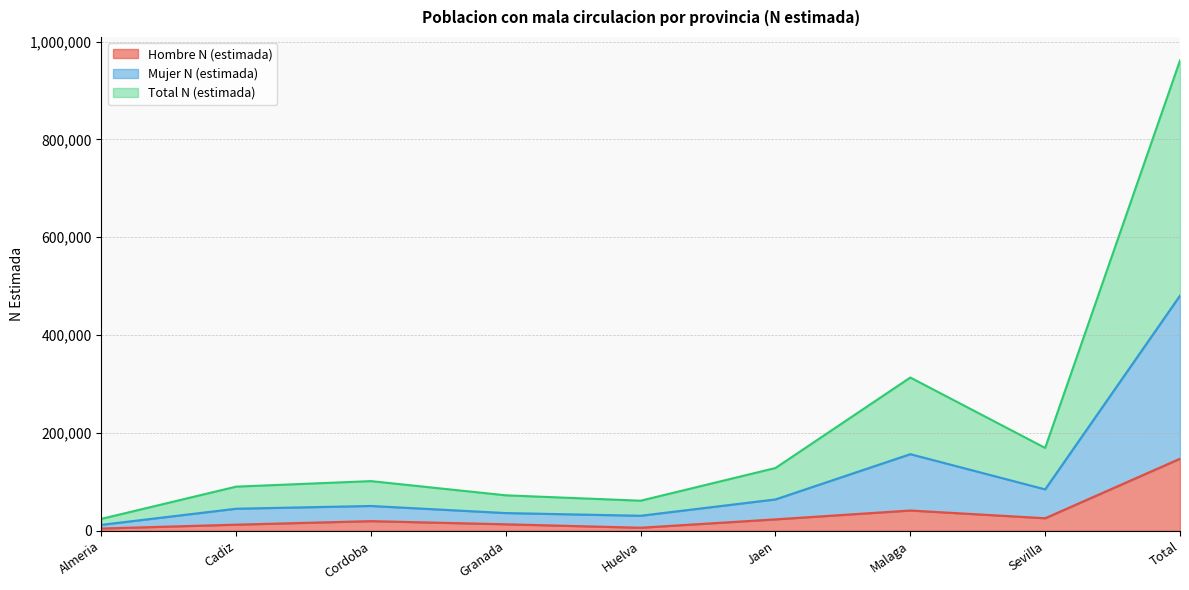

True or false: Mujer N (estimada) has a value of 45152 at Cadiz.

True